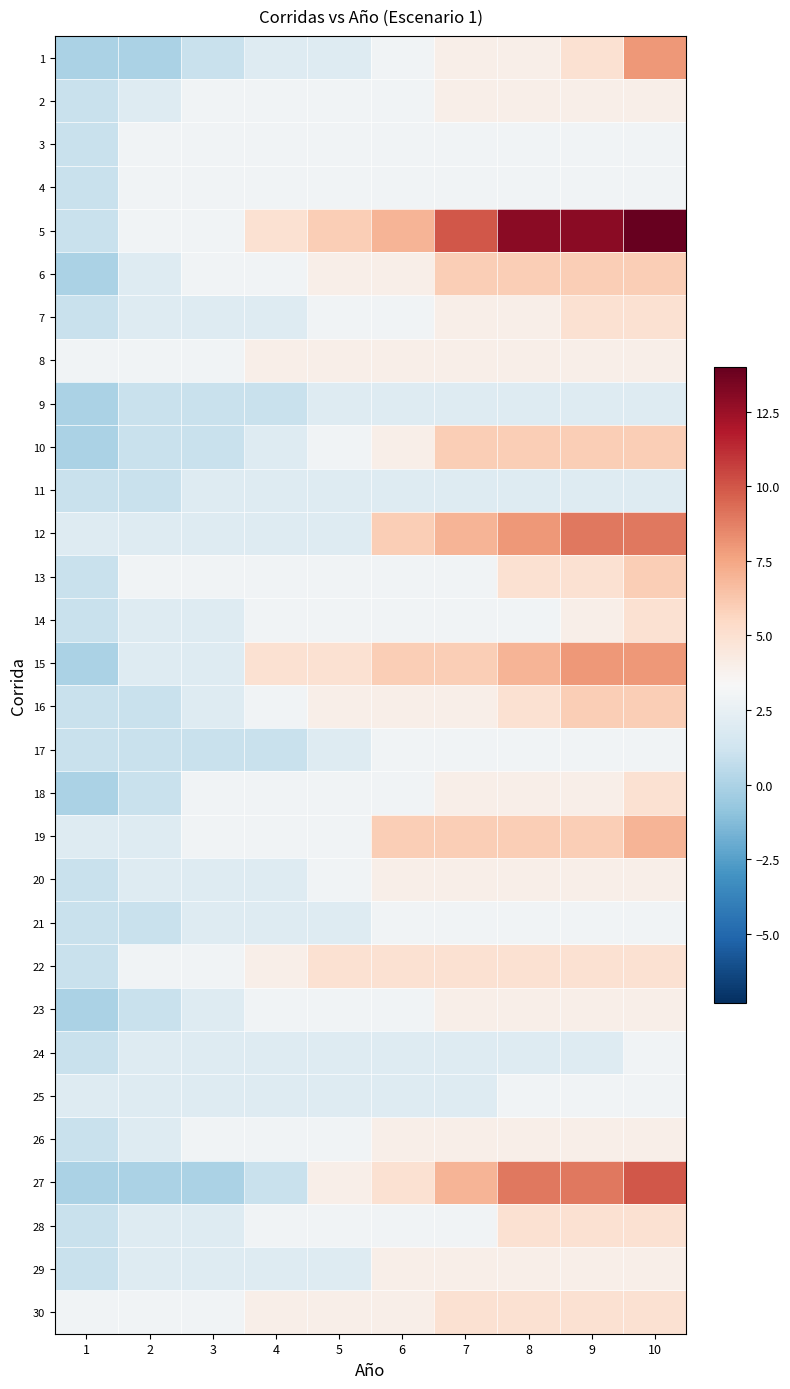

At which category is the sum across all series the highest?

10